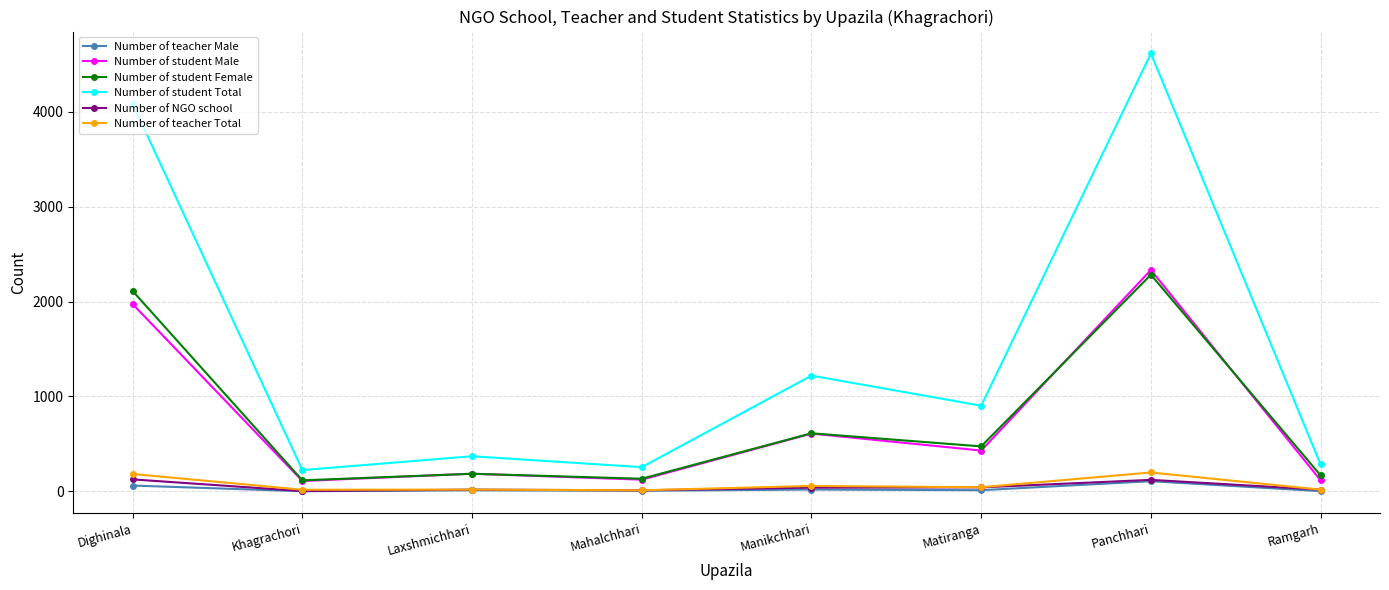

What is the maximum value shown in the chart?

4616